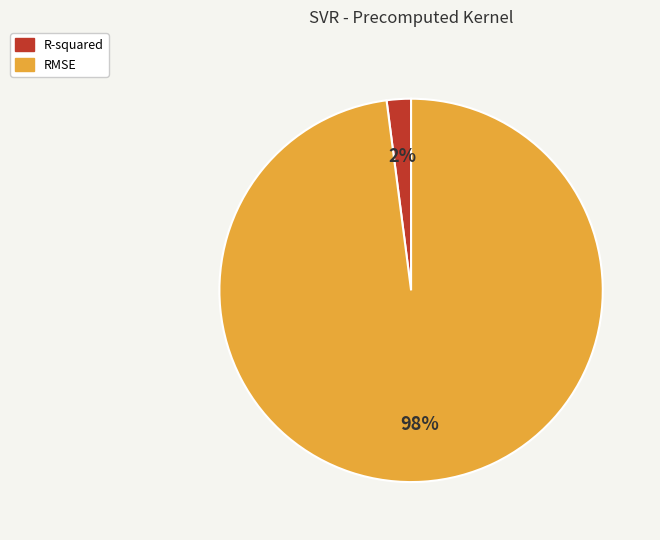

Which slice is the smallest?

R-squared